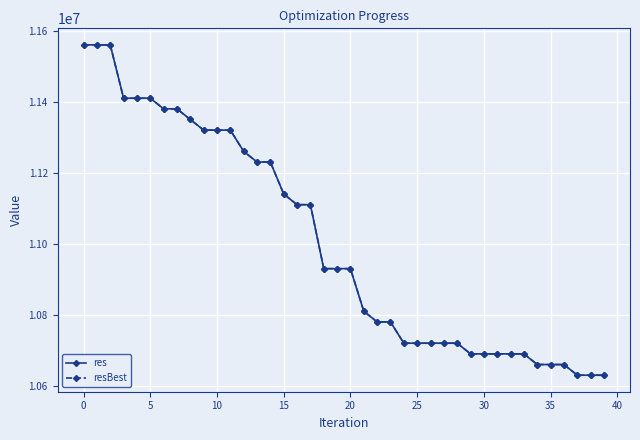

What is the average value of the resBest series?

11005032